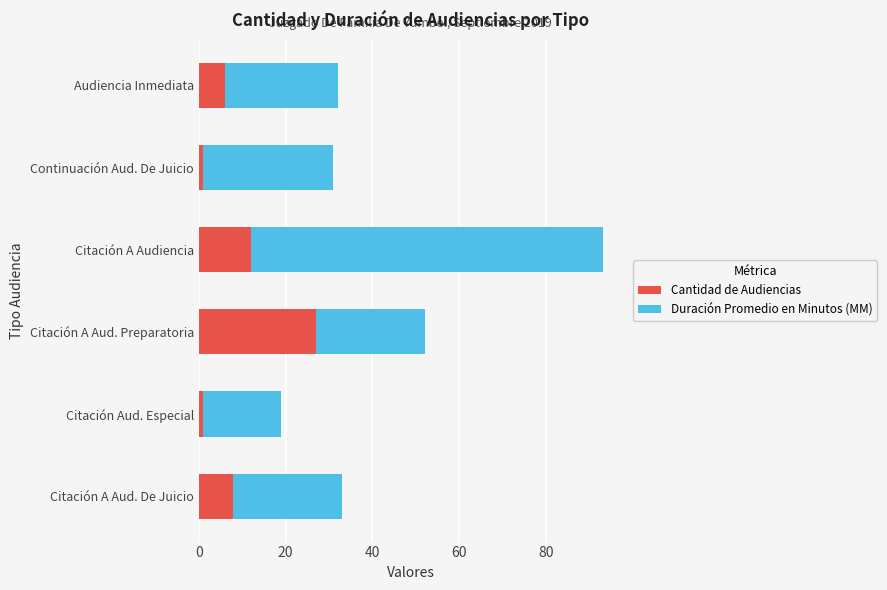

What is the difference between the second highest and minimum values in the Cantidad de Audiencias series?

11